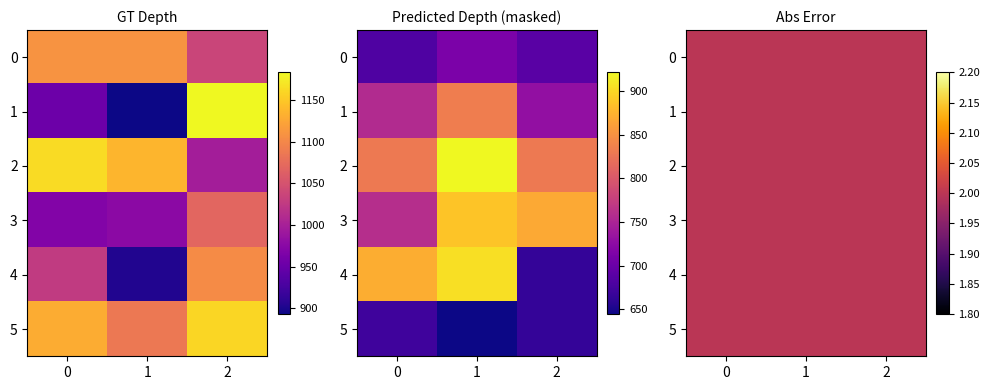

Reading left to right, what are all the values shown in this chart?

col_0: 1110.0	1110.0	1036.7	953.3	893.3	1183.3	1163.3	1136.7	996.7	970.0	976.7	1070.0	1026.7	903.3	1103.3	1130.0	1086.7	1160.0
col_1: 681.8	712.1	688.5	756.0	833.6	729.0	830.2	921.4	830.2	759.4	887.6	867.4	870.8	904.5	664.9	671.6	644.6	664.9
col_2: 2.0	2.0	2.0	2.0	2.0	2.0	2.0	2.0	2.0	2.0	2.0	2.0	2.0	2.0	2.0	2.0	2.0	2.0